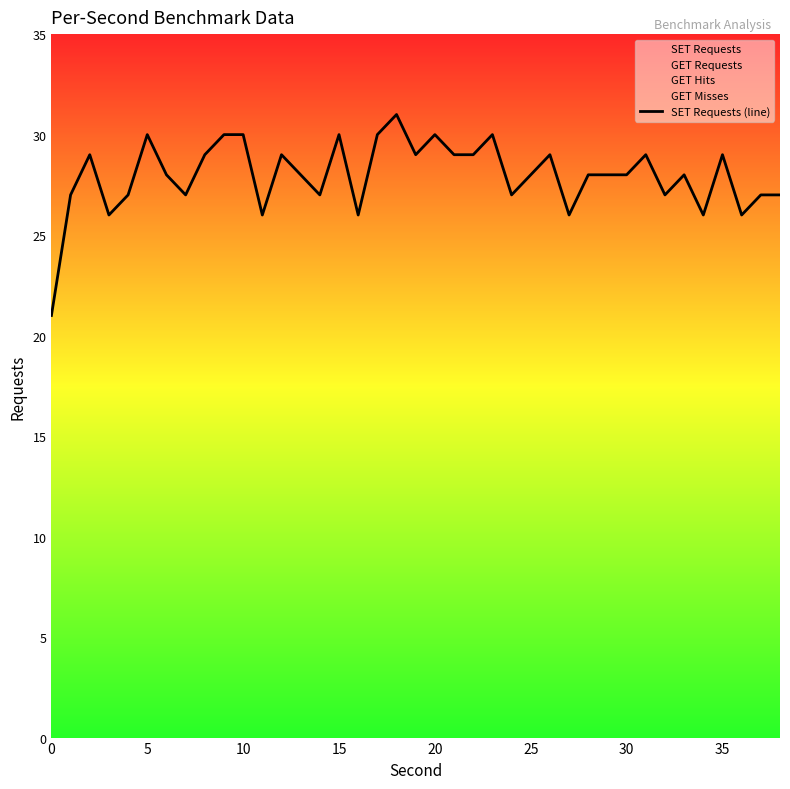

What is the smallest value displayed?

21